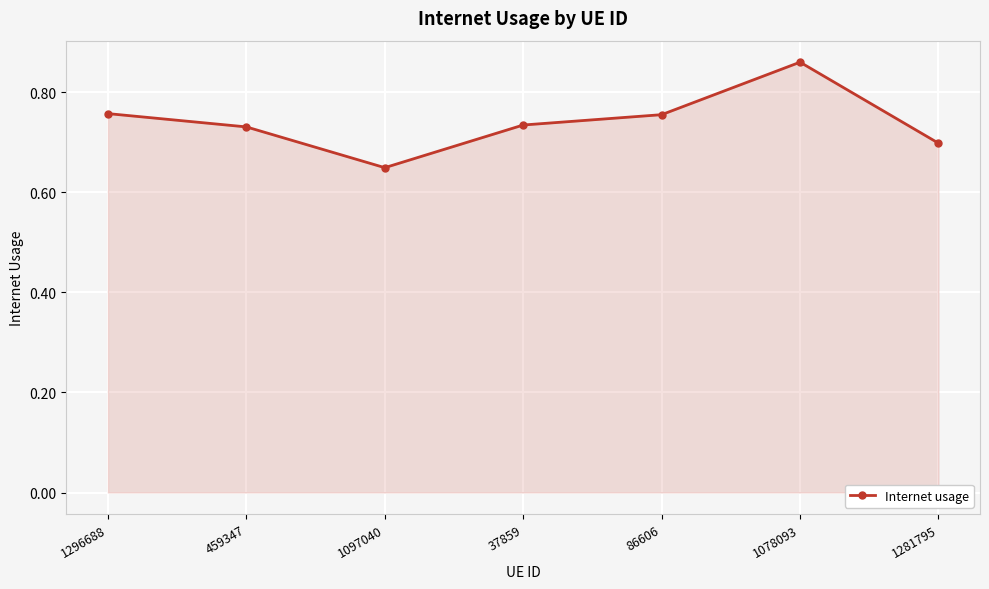

How many values are between 0 and 1?

7